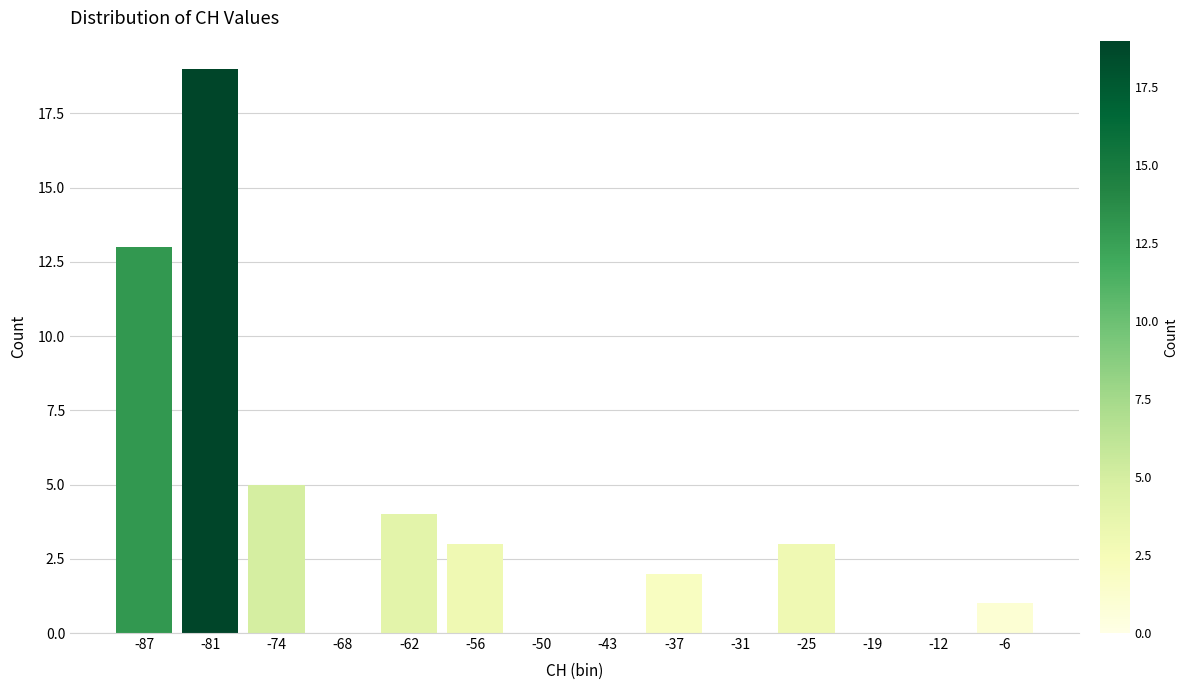

Reading left to right, transcribe this chart: for each bar, give the range it covers on the x-axis and its height. Neither the bar edges nor the heights are printed on the chart, so give them approximately, as read against the axes.

-90 to -84: 13
-84 to -78: 19
-78 to -71: 5
-71 to -65: 0
-65 to -59: 4
-59 to -53: 3
-53 to -46: 0
-46 to -40: 0
-40 to -34: 2
-34 to -28: 0
-28 to -22: 3
-22 to -15: 0
-15 to -9: 0
-9 to -3: 1